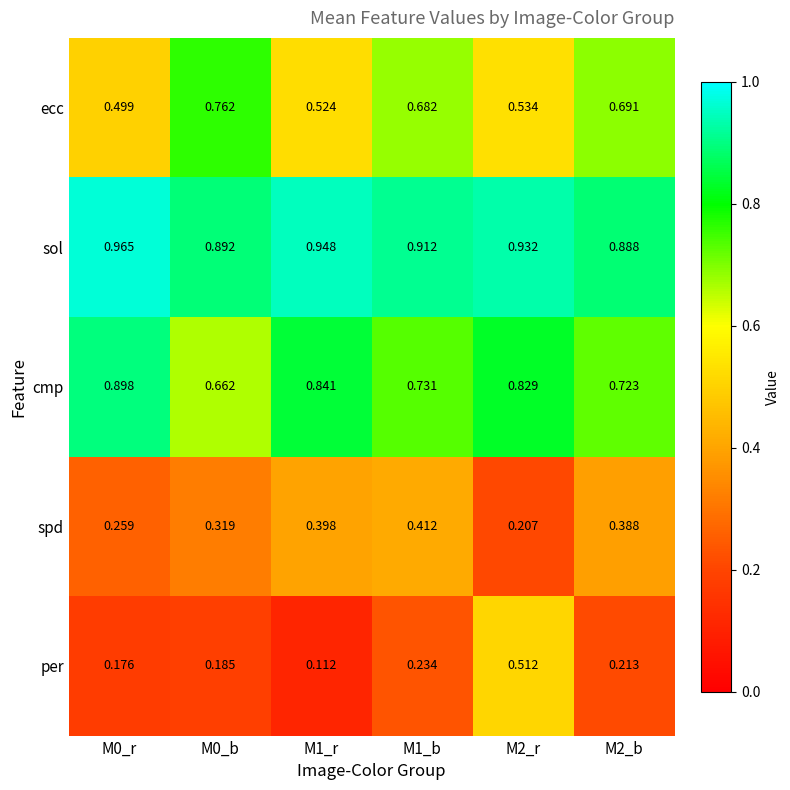

Which series changed the most between M0_r and M1_r?

spd